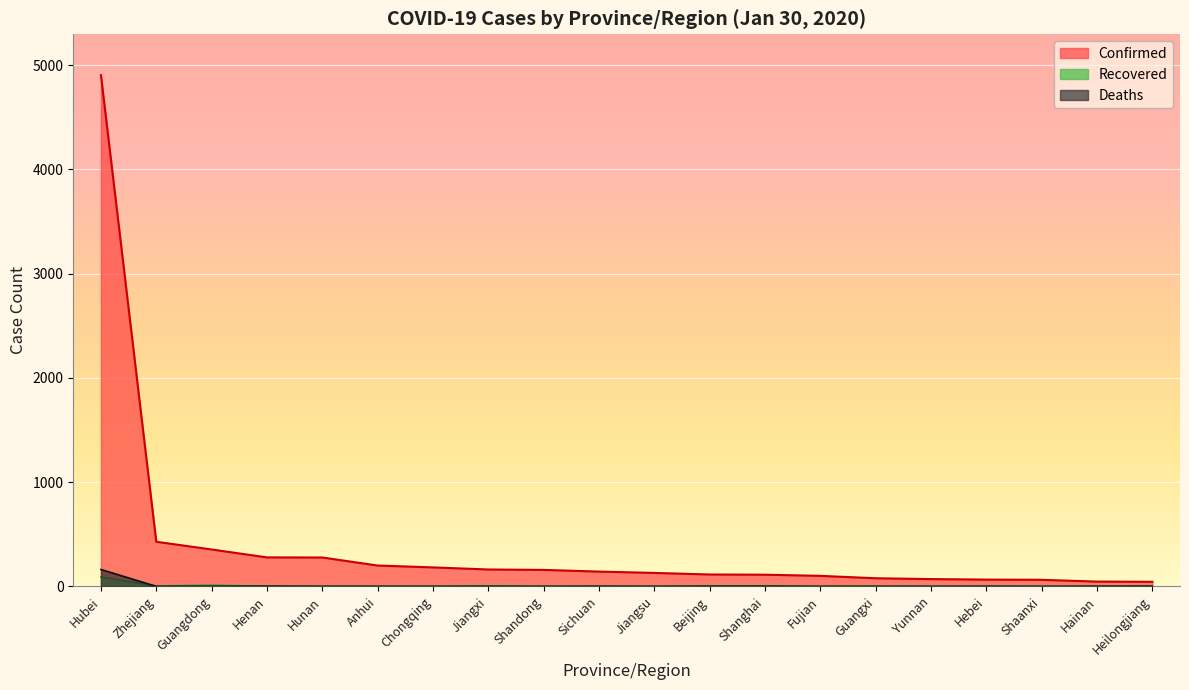

Which has a higher value, Fujian or Sichuan?

Sichuan